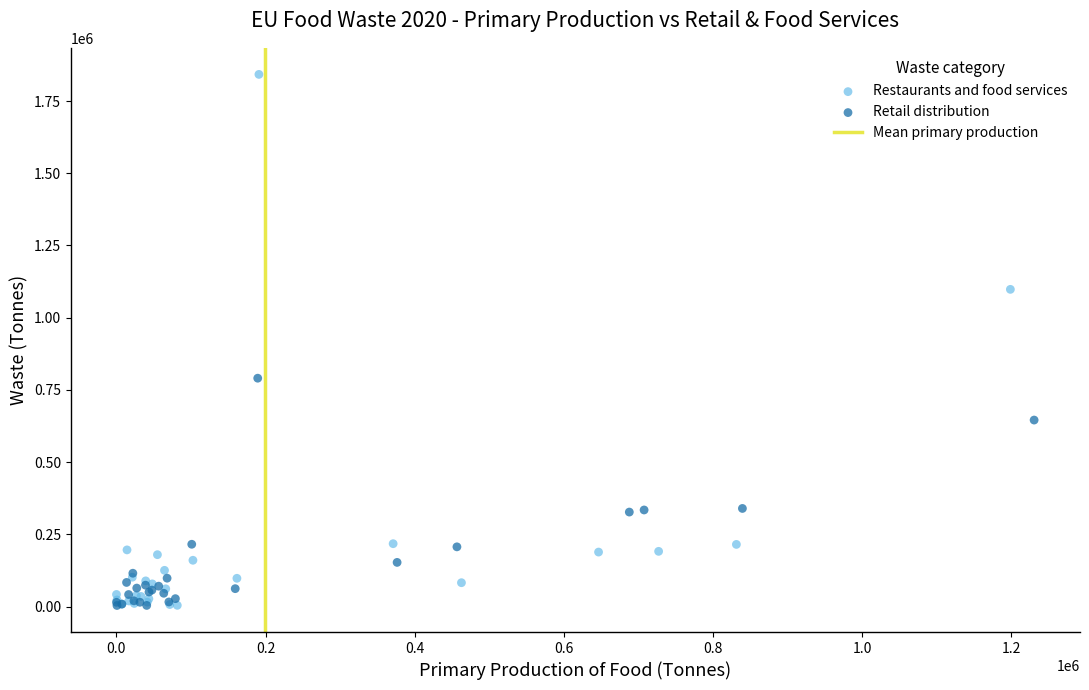

Which series contains the highest Y value?

Restaurants and food services